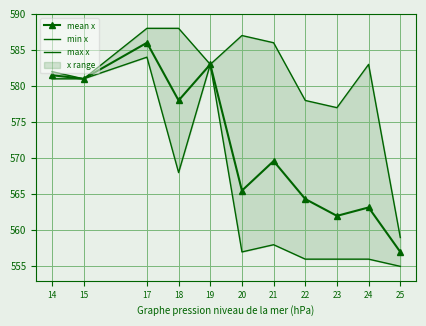

Rank the series at 25 from highest to lowest value.

max x, mean x, min x